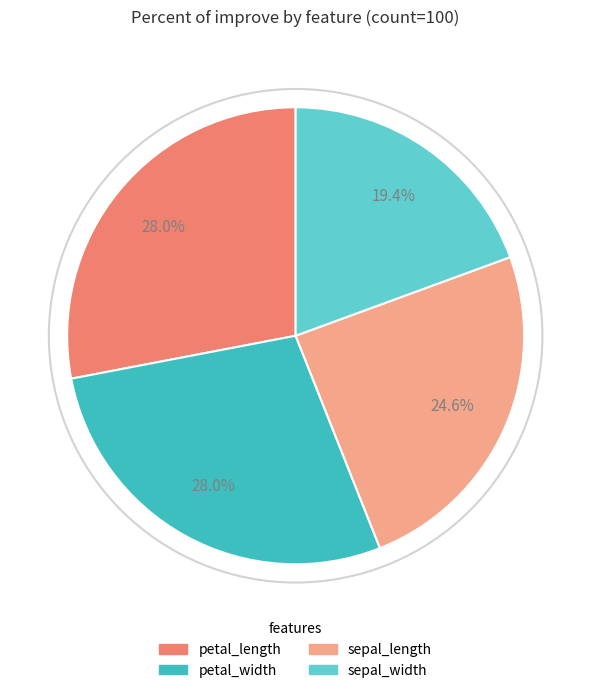

Combined, what portion of the pie is petal_width and sepal_length?

52.6%